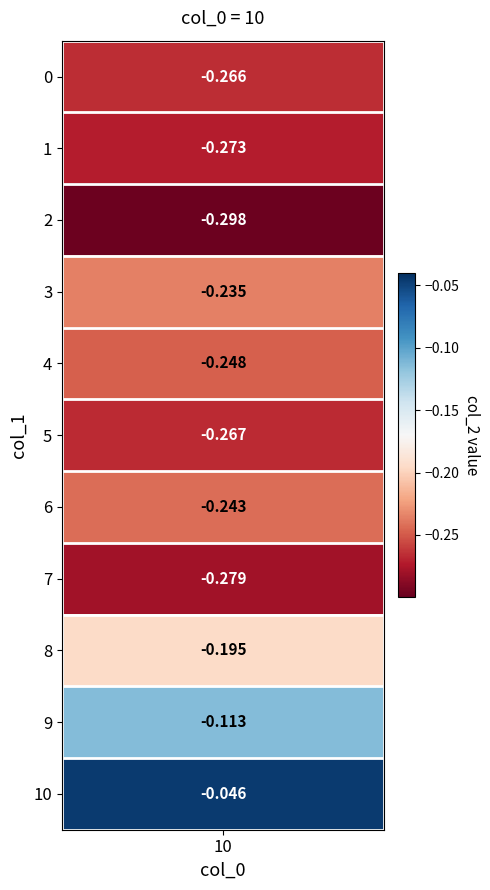

Reading left to right, what are all the values shown in this chart?

-0.3	-0.3	-0.3	-0.2	-0.2	-0.3	-0.2	-0.3	-0.2	-0.1	-0.0